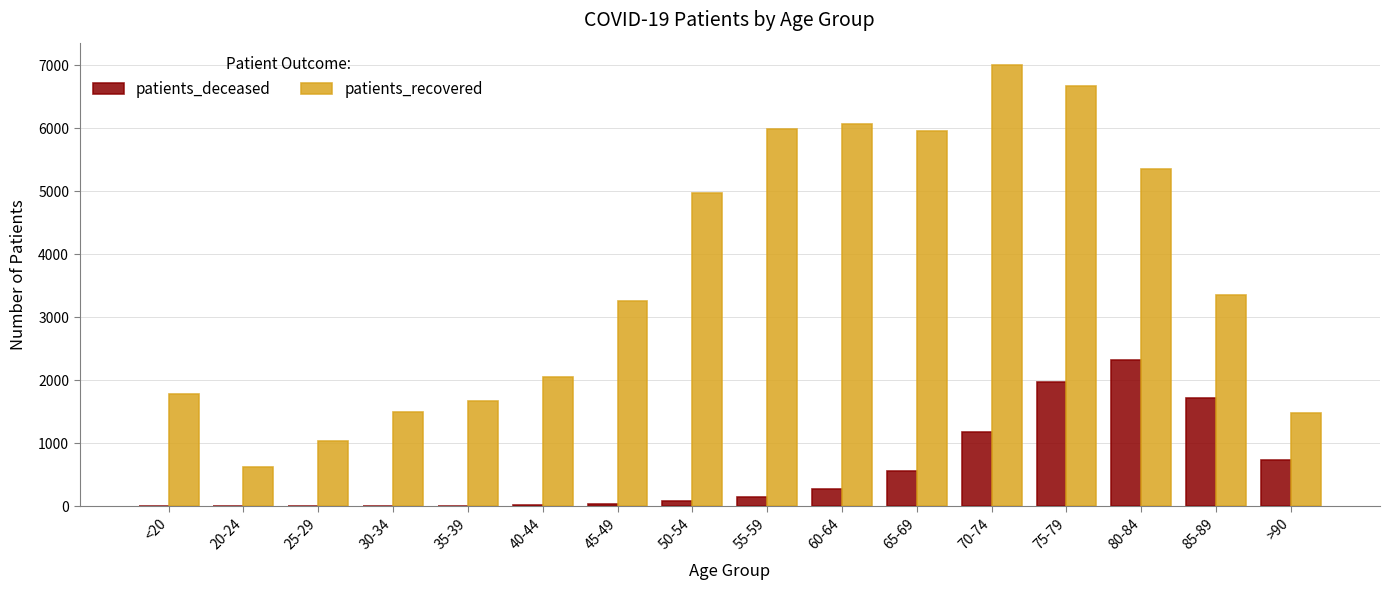

What is the maximum value shown in the chart?

7006